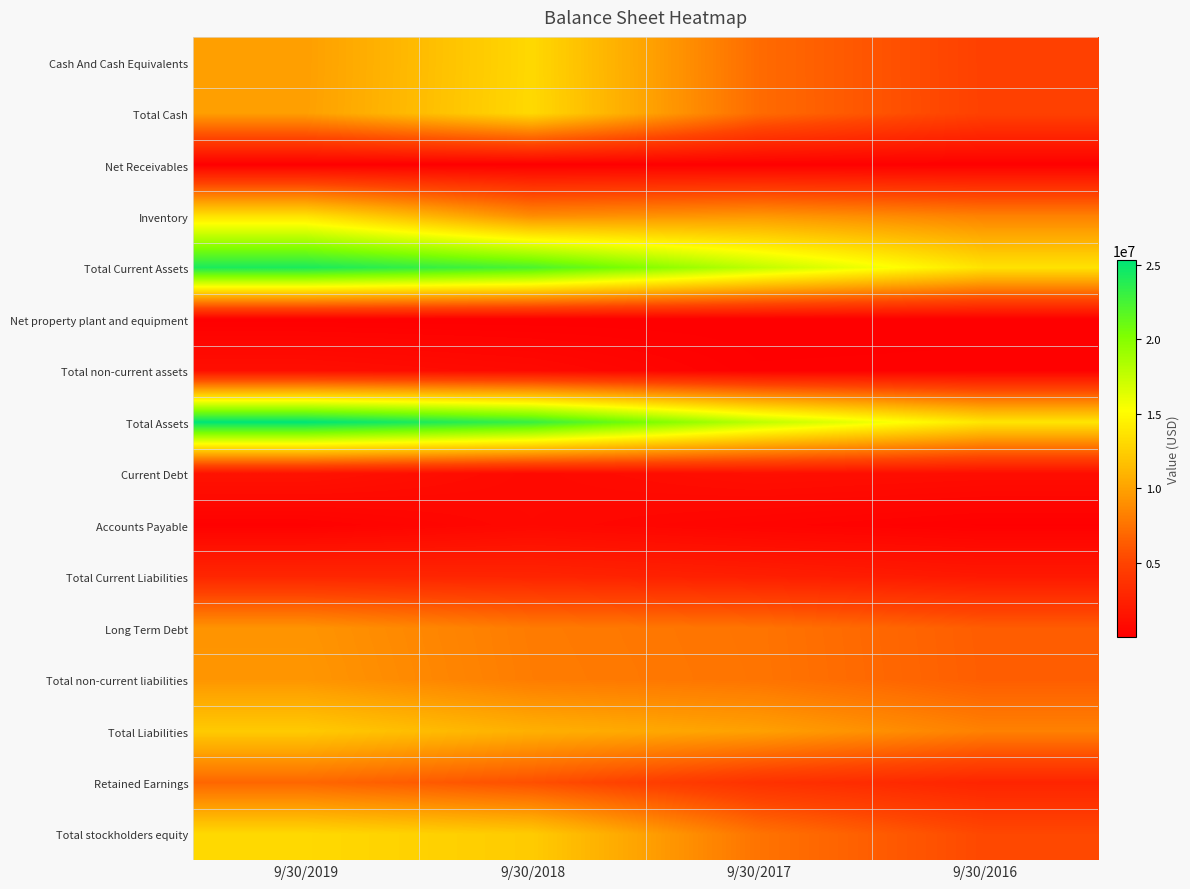

Reading left to right, transcribe all the data shown in this chart.

Cash And Cash Equivalents: 9/30/2019=9811000	9/30/2018=13062823	9/30/2017=7120663	9/30/2016=4771163
Total Cash: 9/30/2019=9840000	9/30/2018=13096107	9/30/2017=7122013	9/30/2016=4784613
Net Receivables: 9/30/2019=32000	9/30/2018=36971	9/30/2017=91402	9/30/2016=97425
Inventory: 9/30/2019=13625000	9/30/2018=8900732	9/30/2017=9473974	9/30/2016=8315885
Total Current Assets: 9/30/2019=24204000	9/30/2018=22306691	9/30/2017=17683617	9/30/2016=13639716
Net property plant and equipment: 9/30/2019=40000	9/30/2018=5579	9/30/2017=10325	9/30/2016=52138
Total non-current assets: 9/30/2019=1131000	9/30/2018=788868	9/30/2017=125044	9/30/2016=150501
Total Assets: 9/30/2019=25337000	9/30/2018=23095560	9/30/2017=17808662	9/30/2016=13790217
Current Debt: 9/30/2019=1395000	9/30/2018=751984	9/30/2017=1154846	9/30/2016=1011801
Accounts Payable: 9/30/2019=163000	9/30/2018=691065	9/30/2017=351272	9/30/2016=77581
Total Current Liabilities: 9/30/2019=2879000	9/30/2018=2754375	9/30/2017=2334834	9/30/2016=1877092
Long Term Debt: 9/30/2019=9268000	9/30/2018=7975881	9/30/2017=7572976	9/30/2016=6364634
Total non-current liabilities: 9/30/2019=9369000	9/30/2018=8024816	9/30/2017=7603686	9/30/2016=6393210
Total Liabilities: 9/30/2019=12248000	9/30/2018=10779191	9/30/2017=9938520	9/30/2016=8270302
Retained Earnings: 9/30/2019=6895000	9/30/2018=5651522	9/30/2017=3710186	9/30/2016=2741043
Total stockholders equity: 9/30/2019=13089000	9/30/2018=12316369	9/30/2017=7542250	9/30/2016=5252882